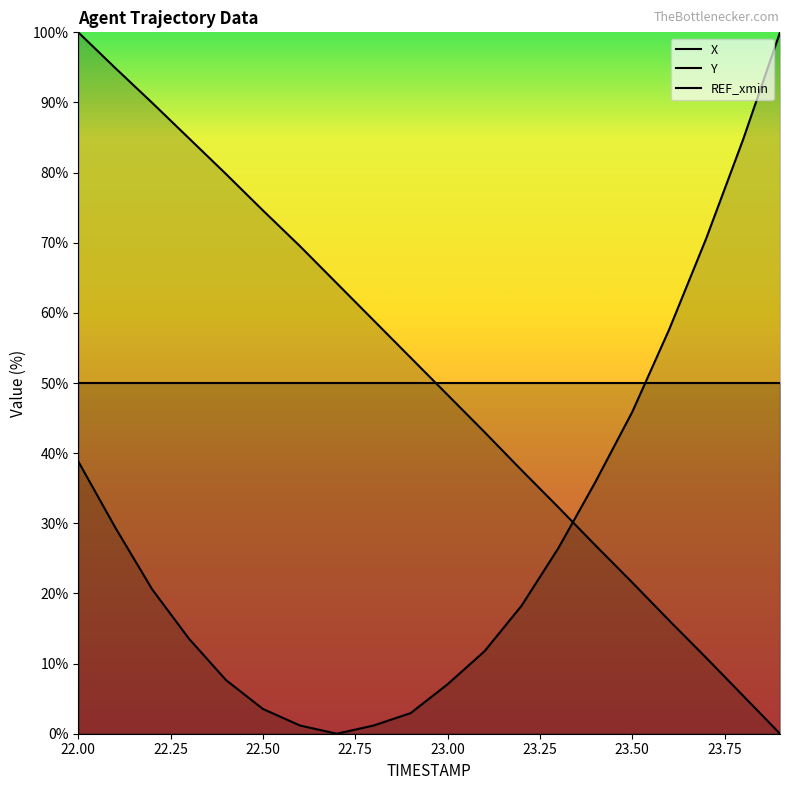

Which has a higher value, 22.5 or 22.3?

22.3